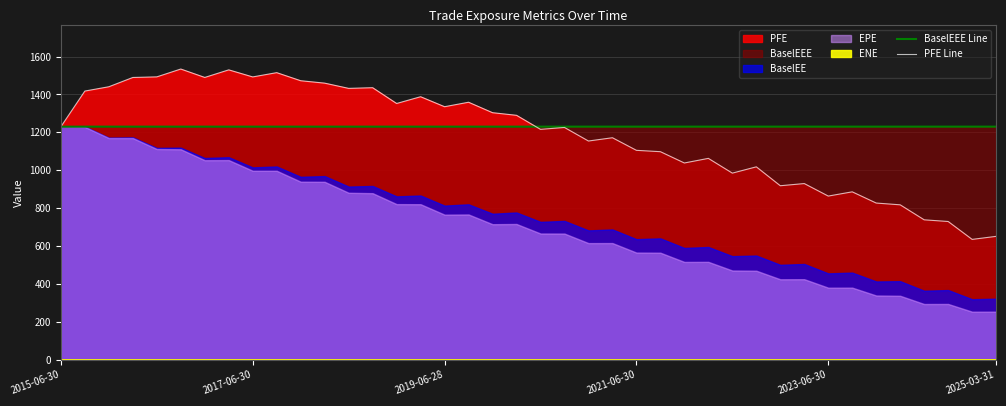

The PFE Line series shows 1529.9 at 7. True or false?

True